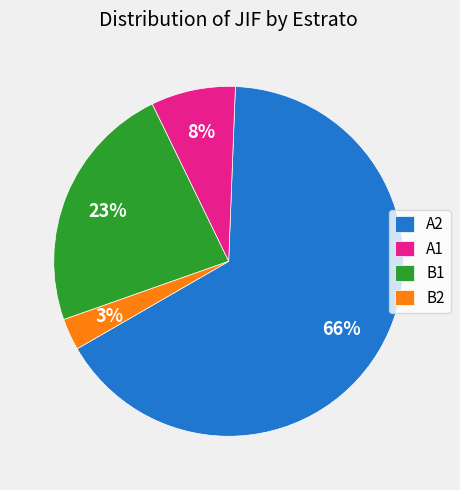

To the nearest percent, what is the average slice percentage?

25%